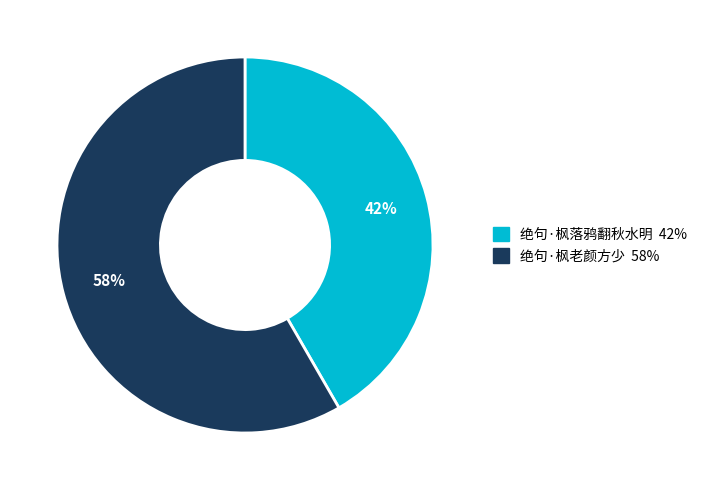

Which category accounts for the majority?

绝句·枫老颜方少